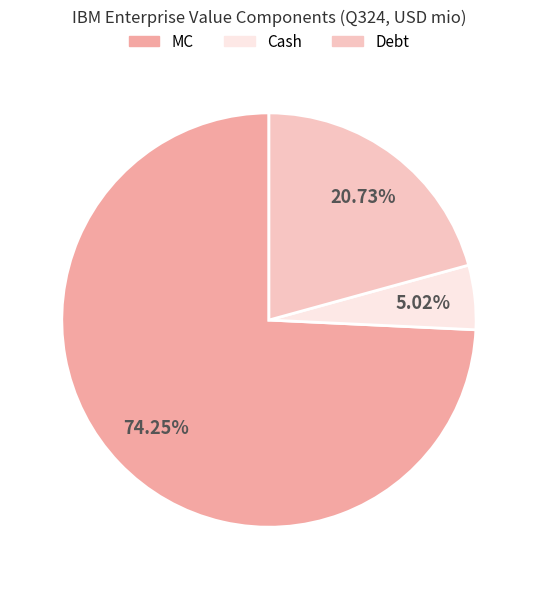

Does Cash account for over 50% of the chart?

No